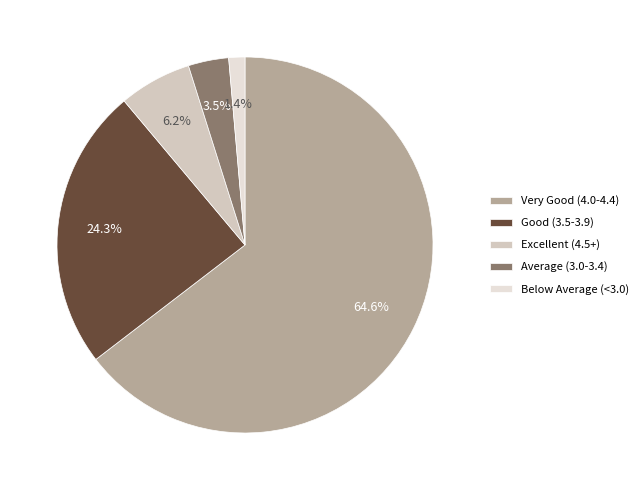

To the nearest percent, what is the average slice percentage?

20%